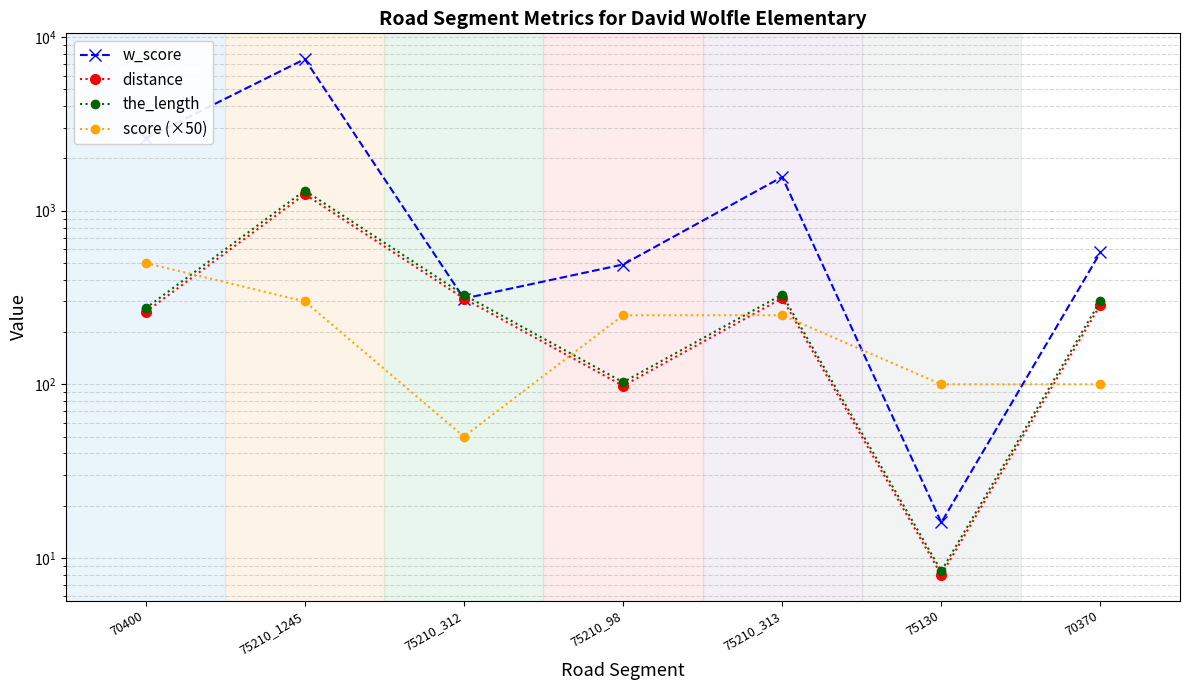

After their last crossing, which series has the higher values: score (×50) or distance?

distance